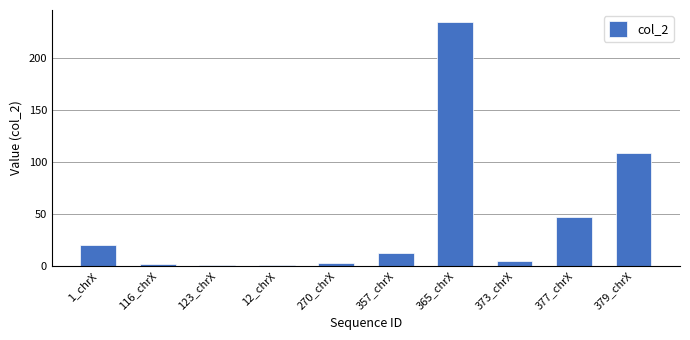

Which label corresponds to the largest value in the chart?

365_chrX